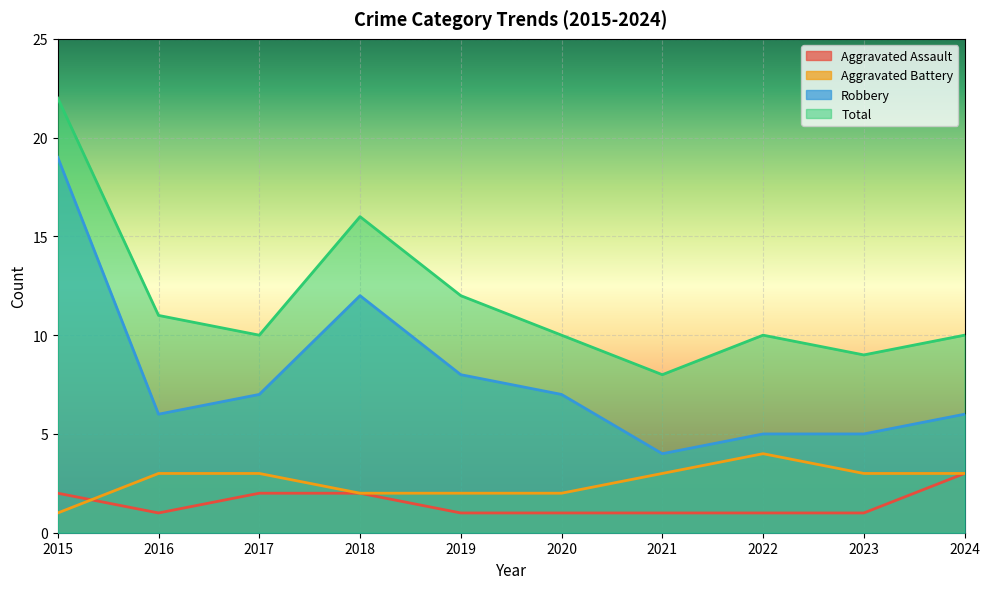

What is the greatest value displayed?

22